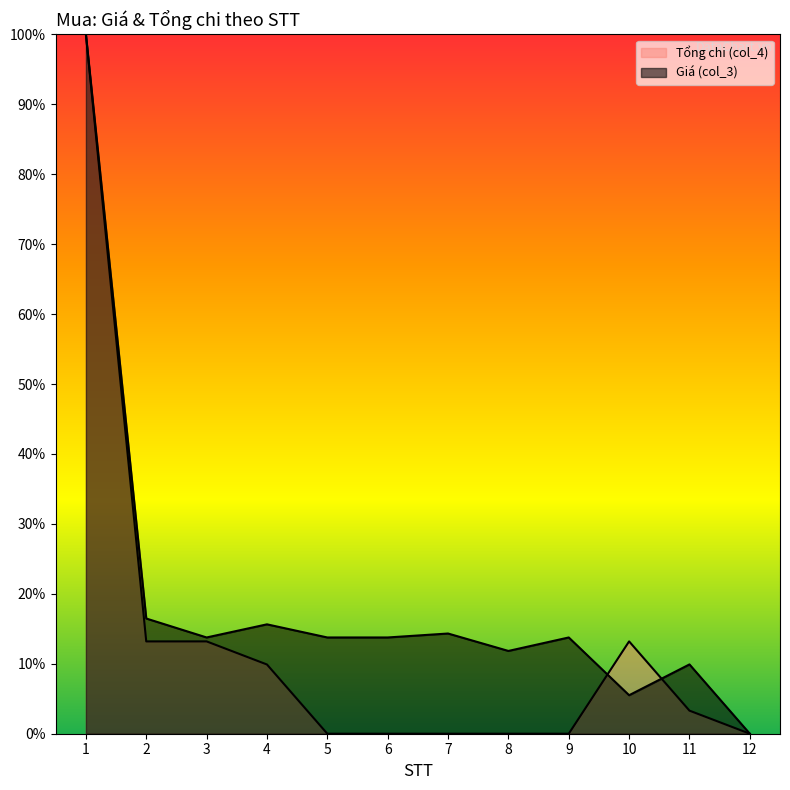

What is the sum of all Tổng chi (col_4) values?

1.5